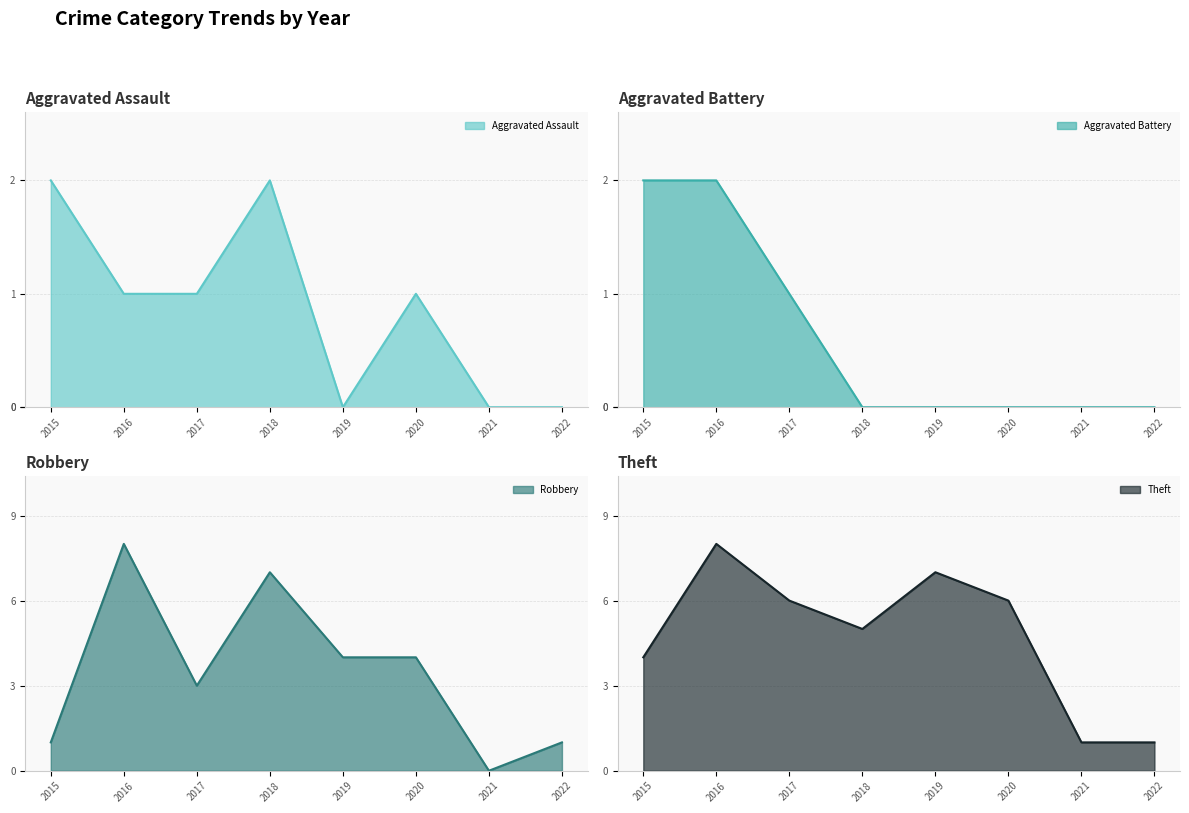

List the series in order of their peak value, lowest first.

Aggravated Assault, Aggravated Battery, Robbery, Theft